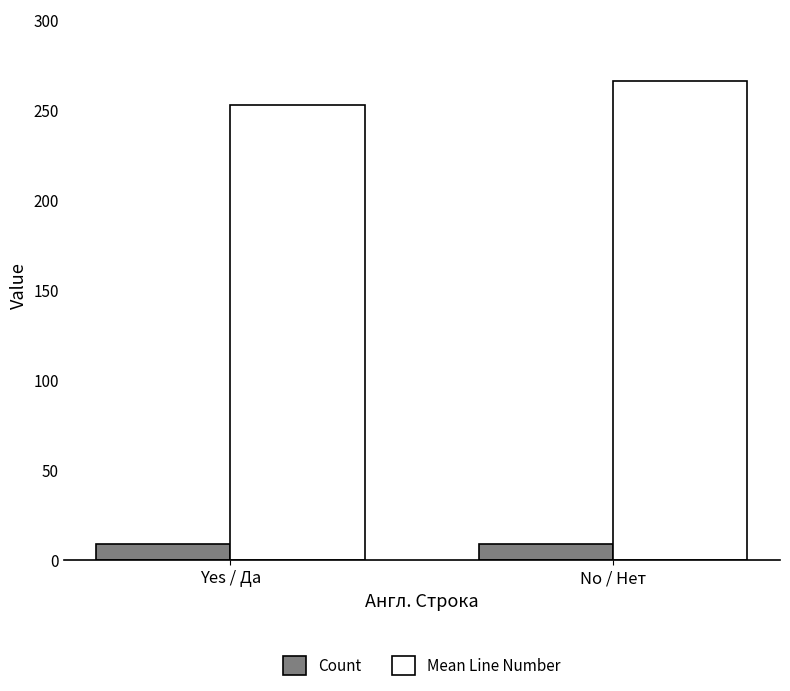

At which label does Mean Line Number first exceed 265?

No / Нет